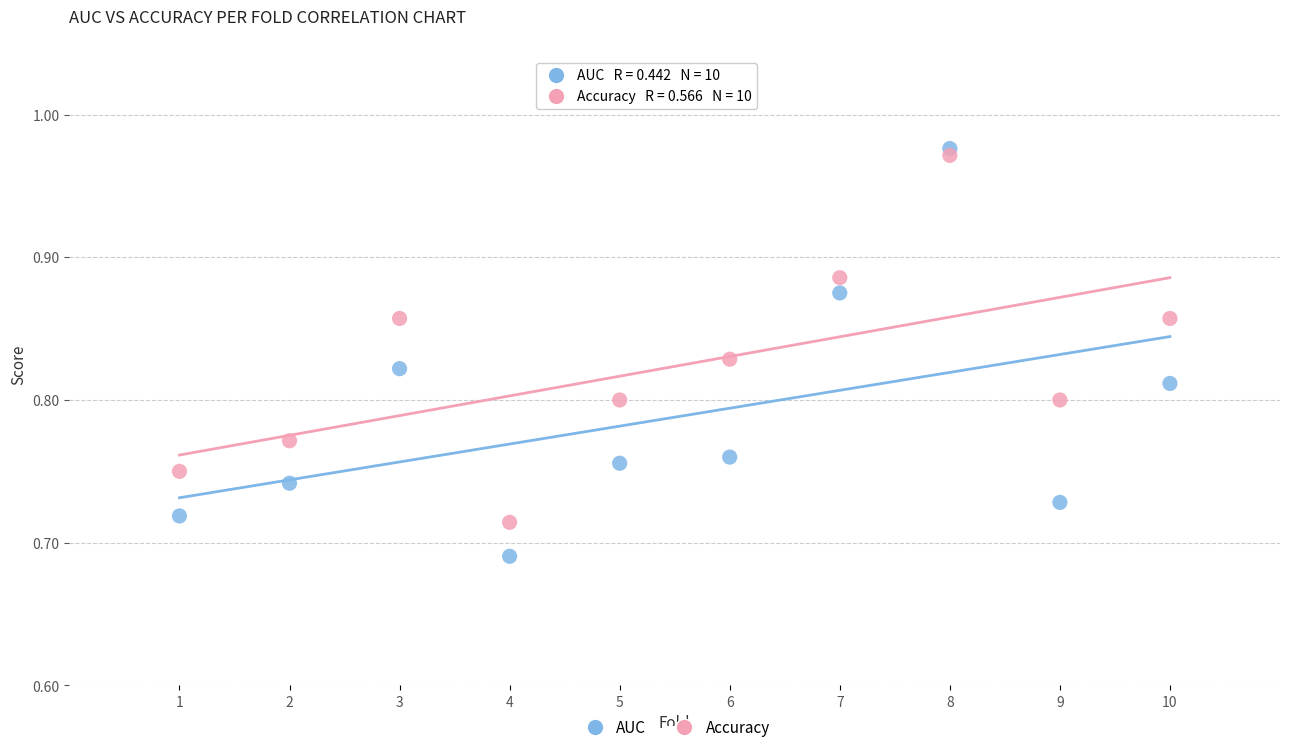

Which series has the widest spread of Y values?

AUC